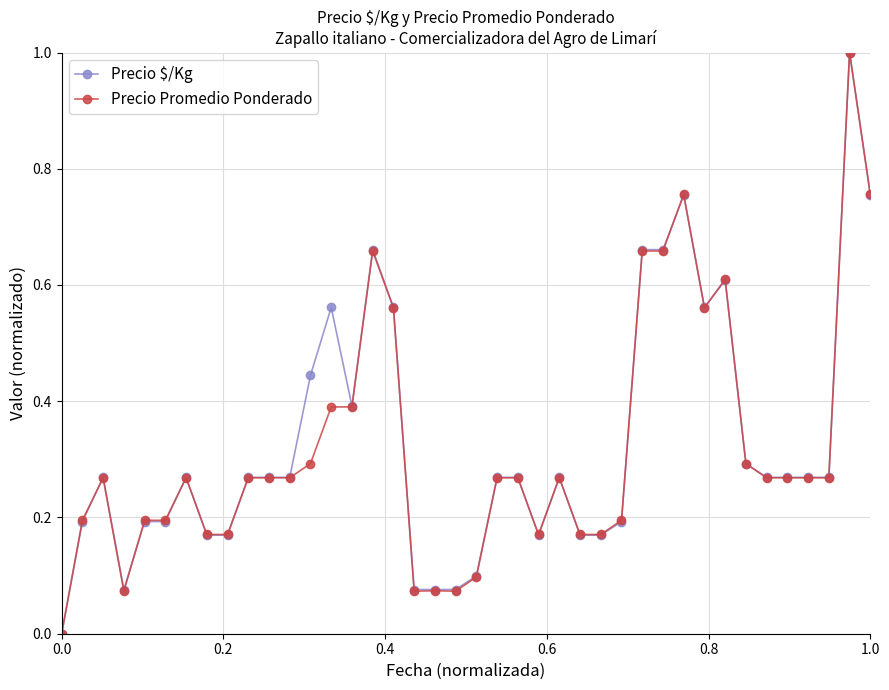

What is the difference between the maximum and second lowest values in the Precio $/Kg series?

0.9